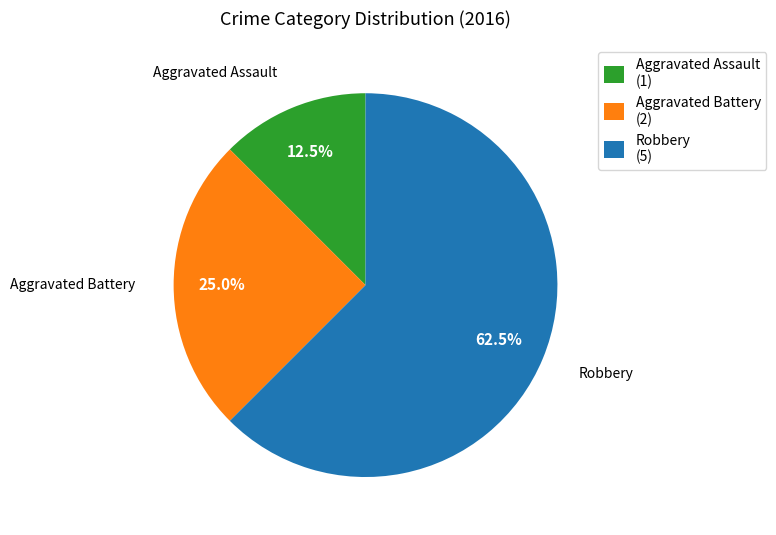

The Aggravated Battery slice represents 25% of the pie. True or false?

True